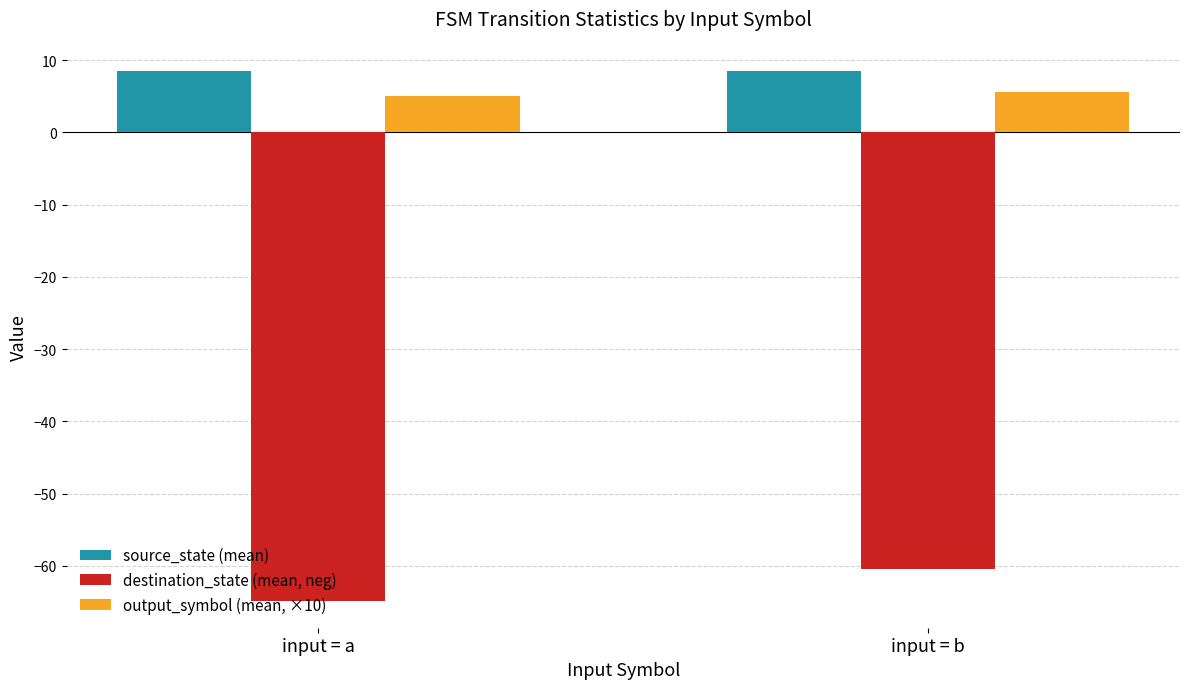

Reading left to right, extract all data points from this chart.

source_state (mean): 8.5	8.5
destination_state (mean, neg): -64.9	-60.4
output_symbol (mean, ×10): 5.0	5.6